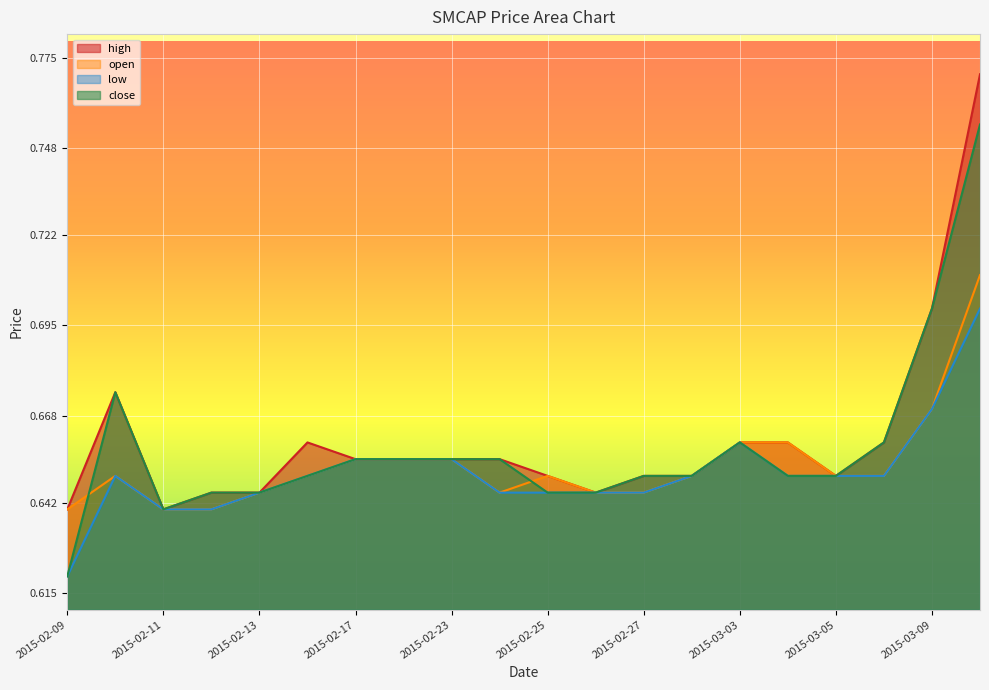

What are all the series names shown in the legend?

high, open, low, close